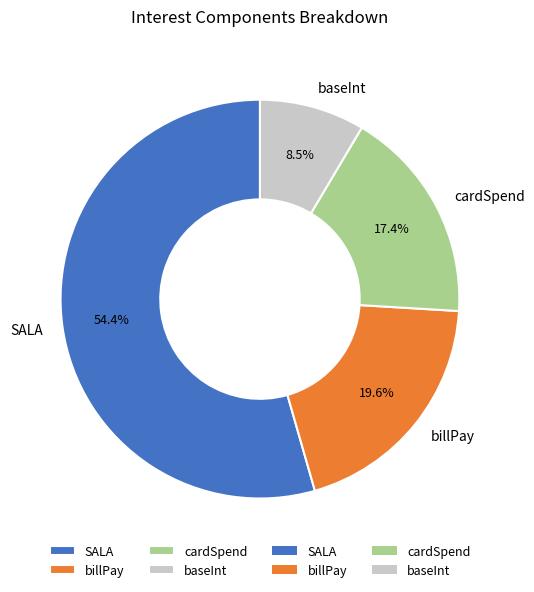

The baseInt slice represents 1% of the pie. True or false?

False